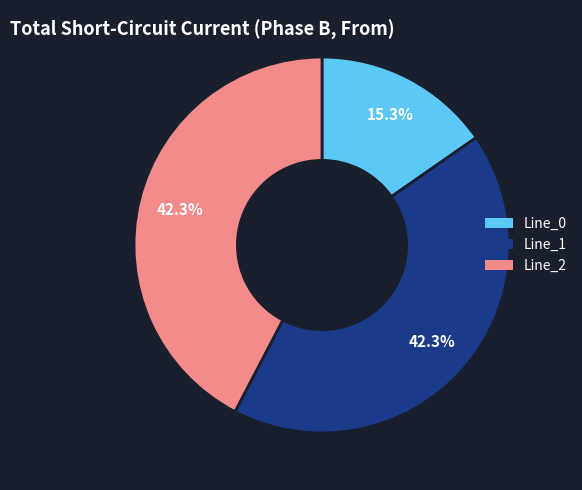

Count the number of slices in the pie.

3